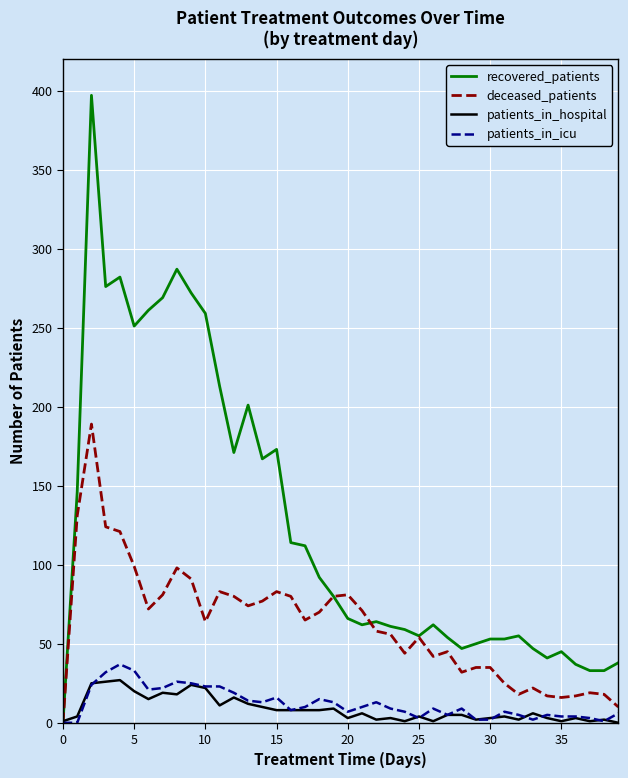

Which series has the widest spread of values?

recovered_patients